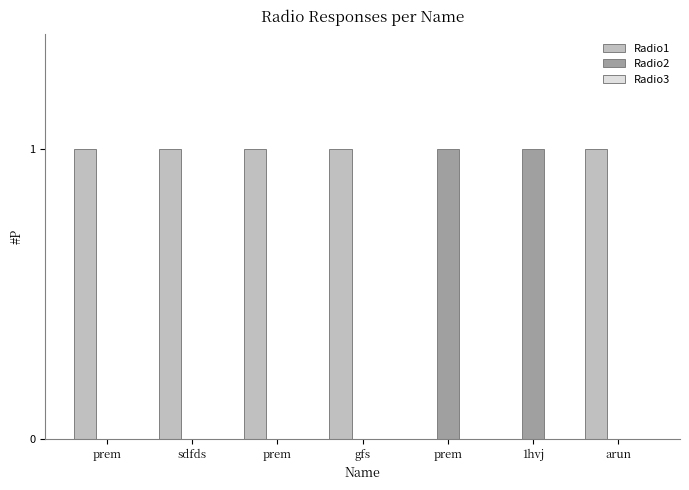

What is the label of the 2nd bar from the right?

1hvj